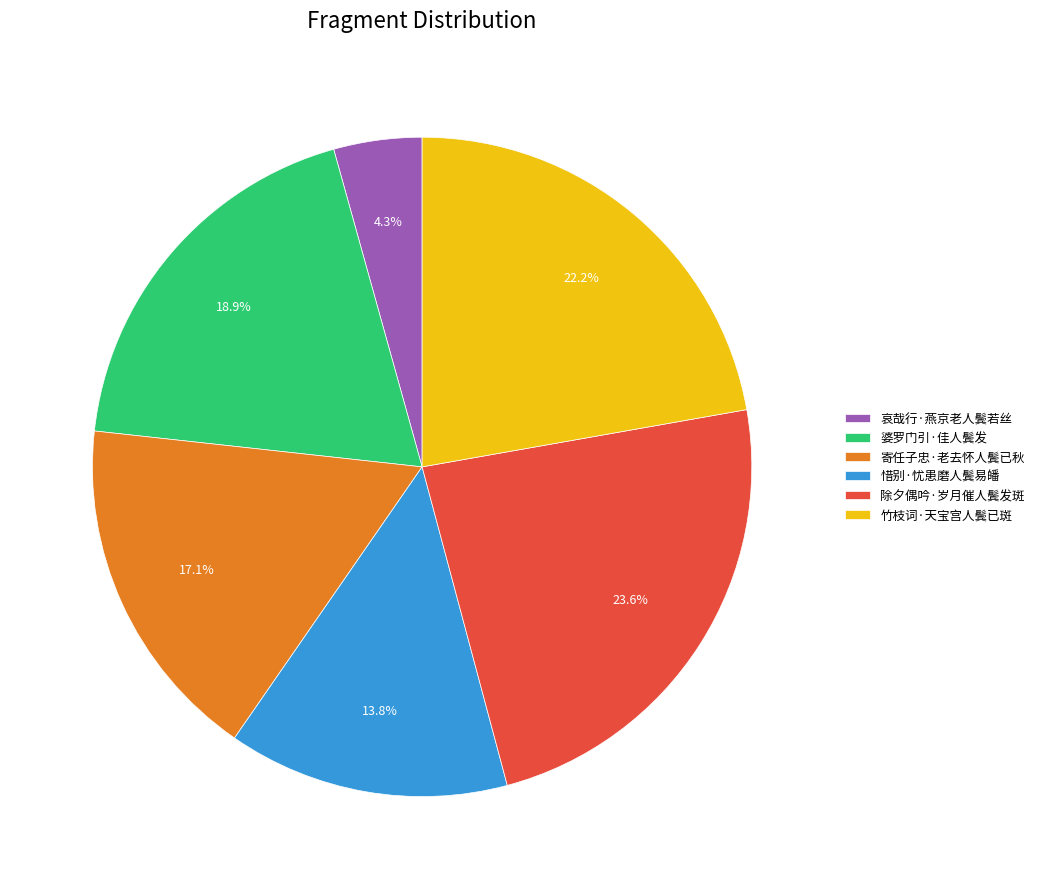

How many segments does this pie chart have?

6